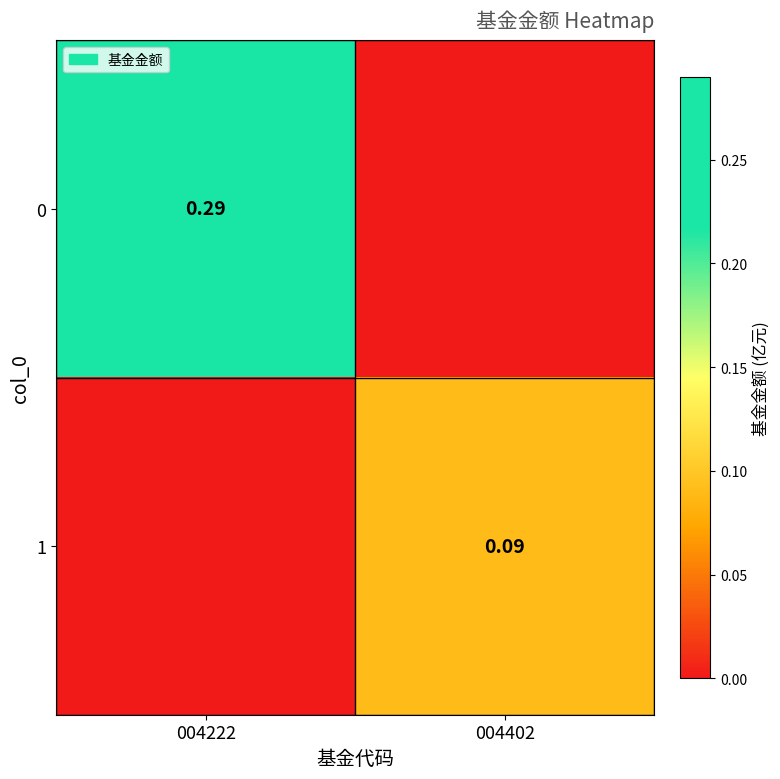

Is the value of 1 at 004402 greater than the value of 0 at 004222?

No